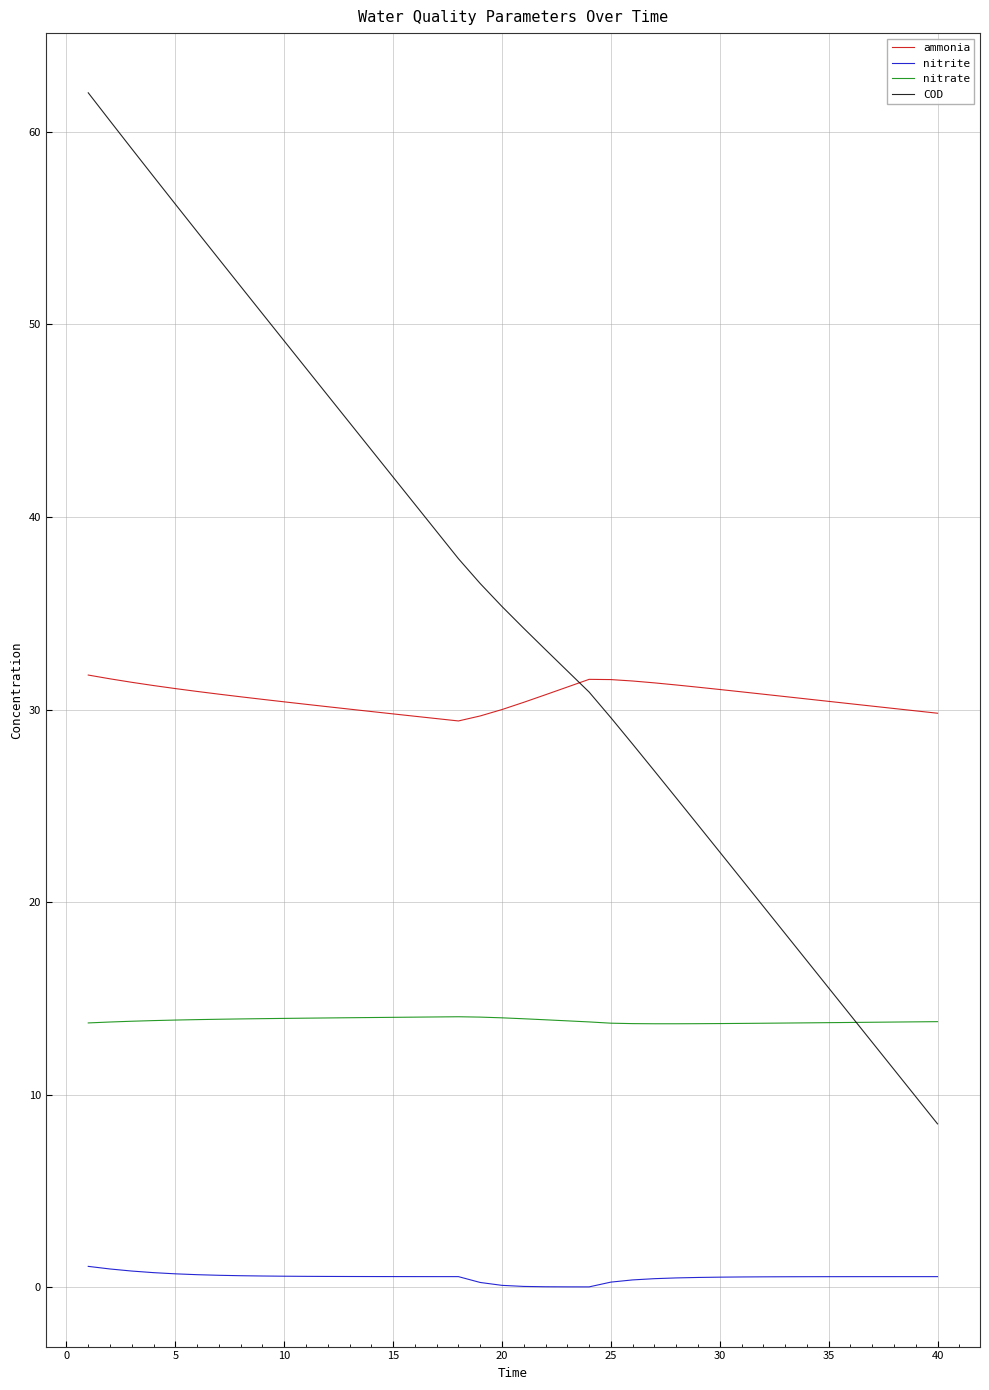

Which series has the widest spread of values?

COD